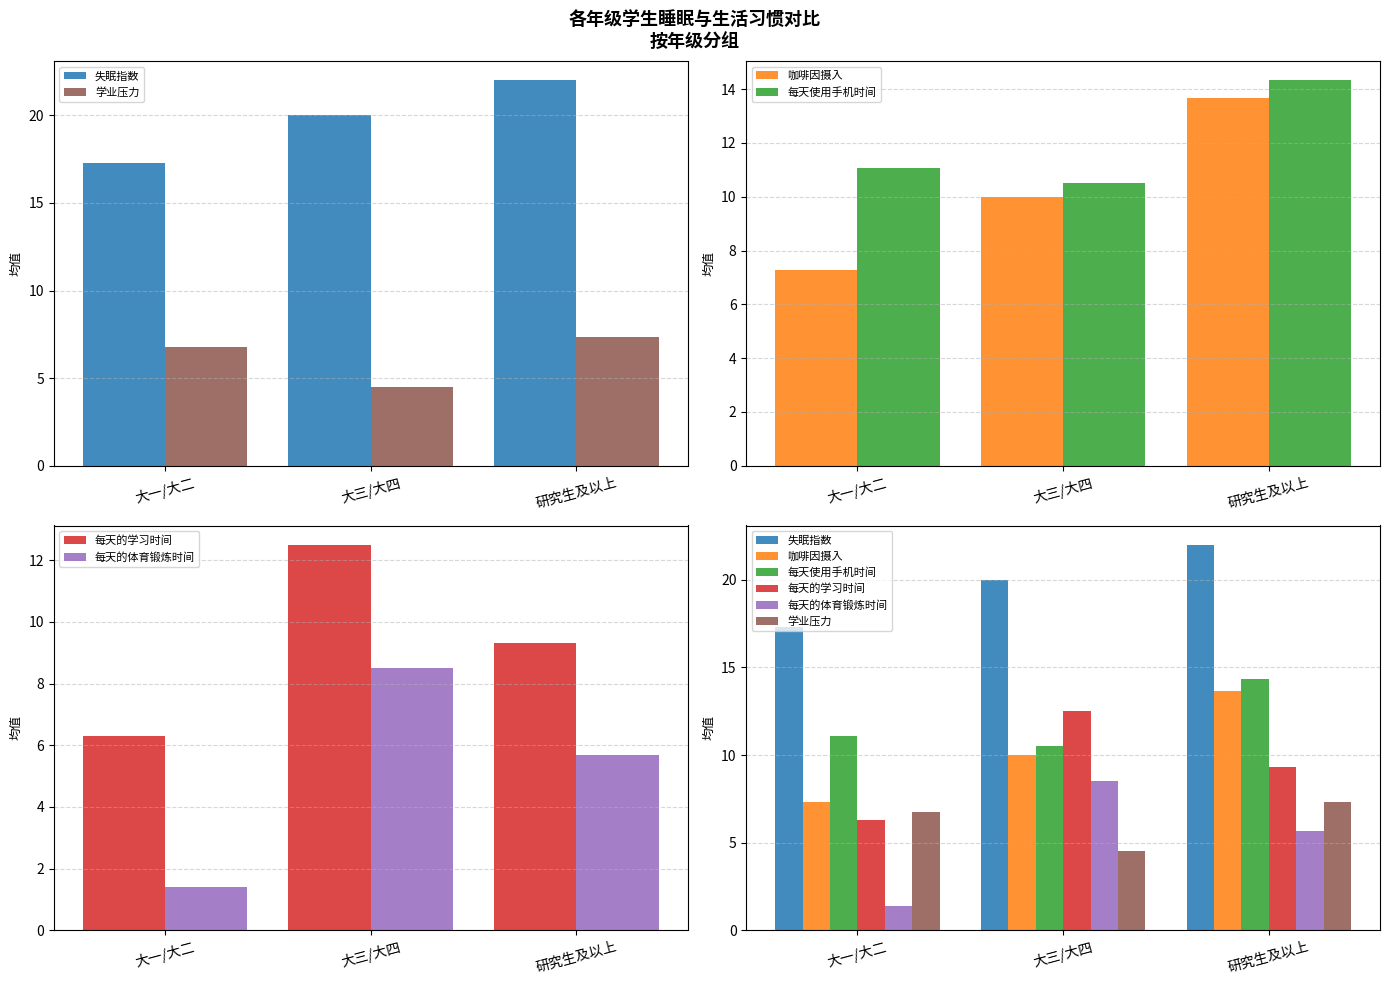

Does the chart contain stacked bars?

No